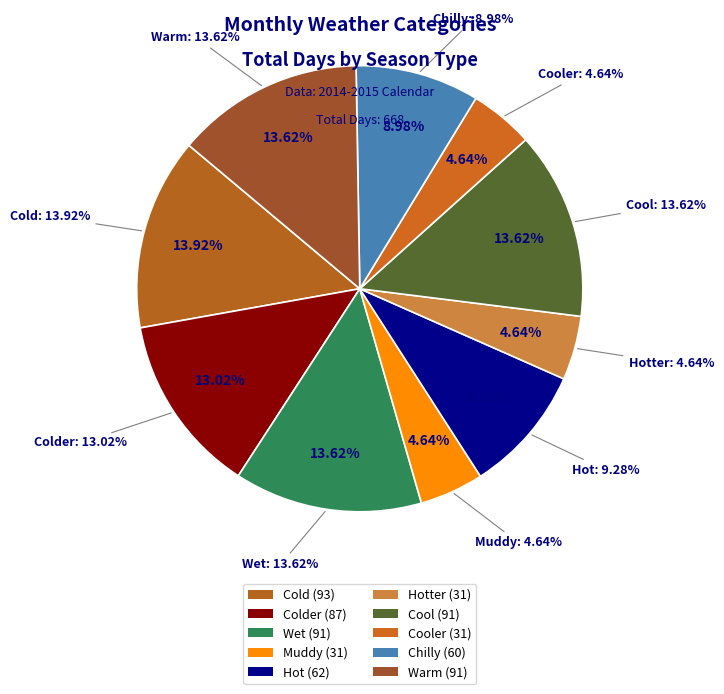

The wet slice represents 3% of the pie. True or false?

False